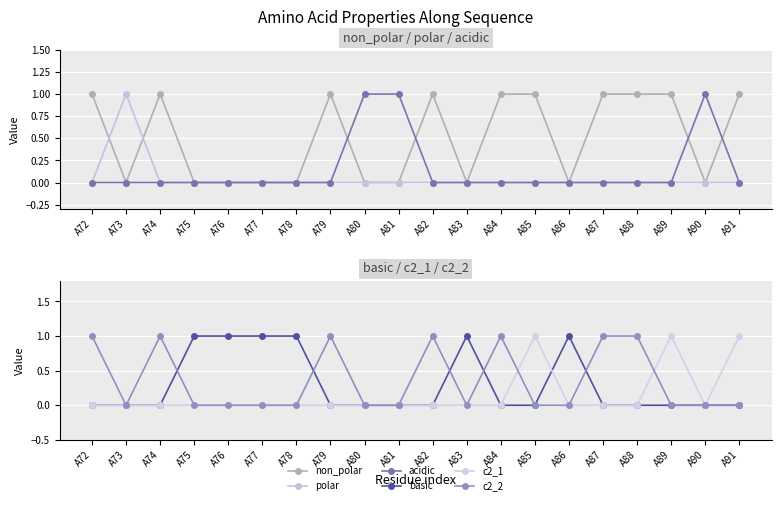

How many basic values are between 0 and 1?

20